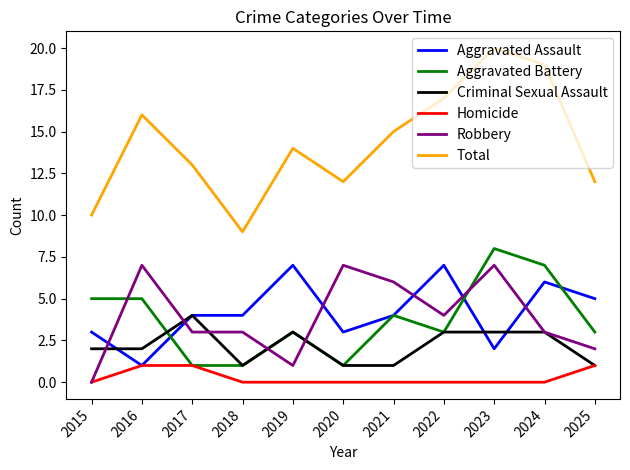

Read the Robbery value at 2017.

3